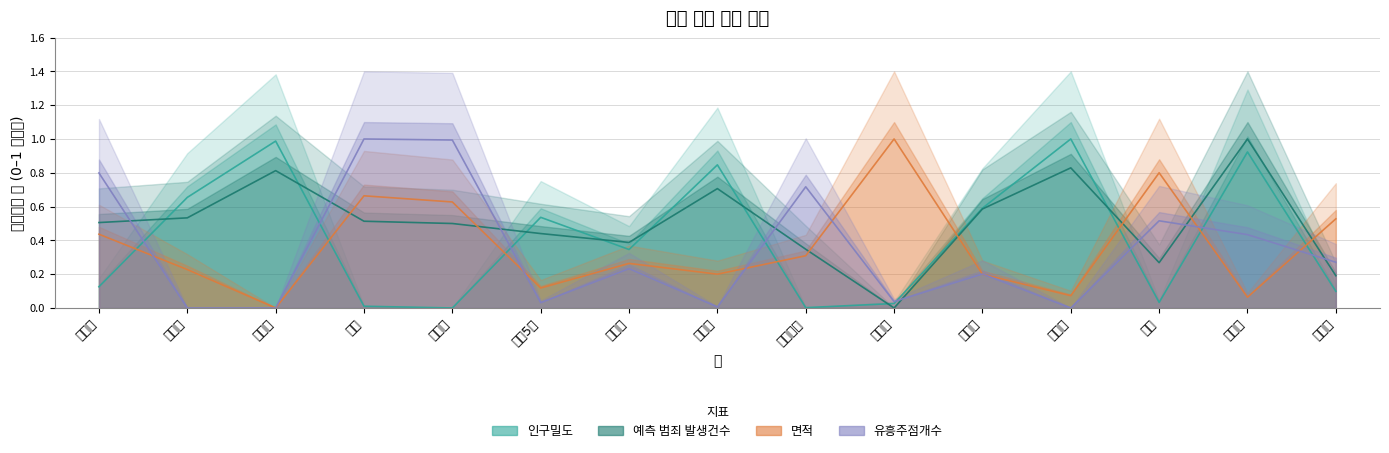

At which label is 면적 closest to 0?

동화동